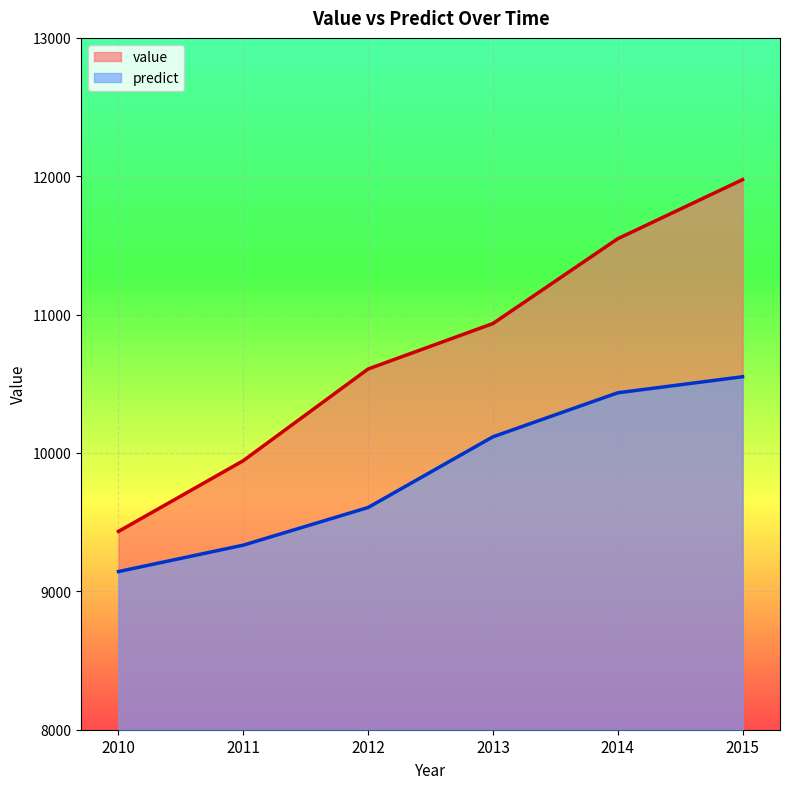

Rank the series by their maximum value, from highest to lowest.

value, predict